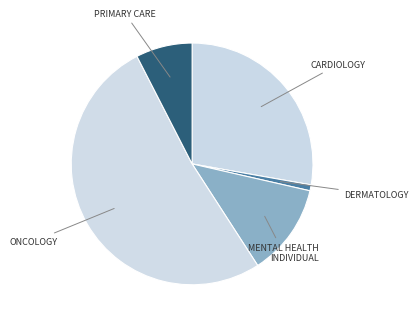

How many segments does this pie chart have?

5